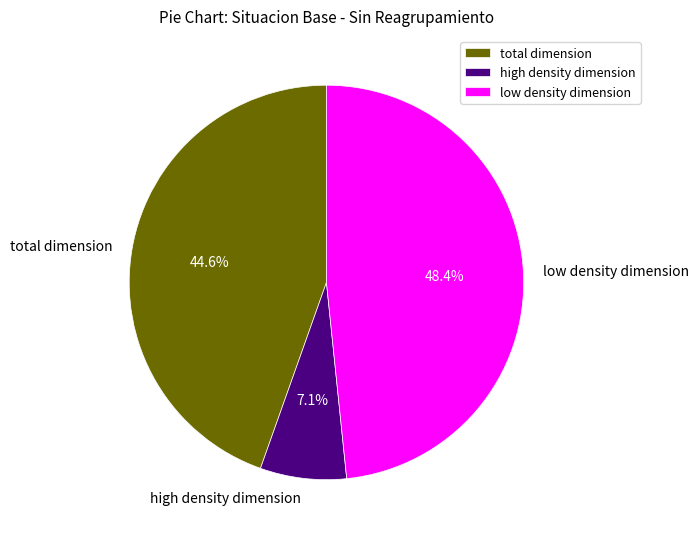

To the nearest percent, what is the difference between the low density dimension and high density dimension slice percentages?

41%